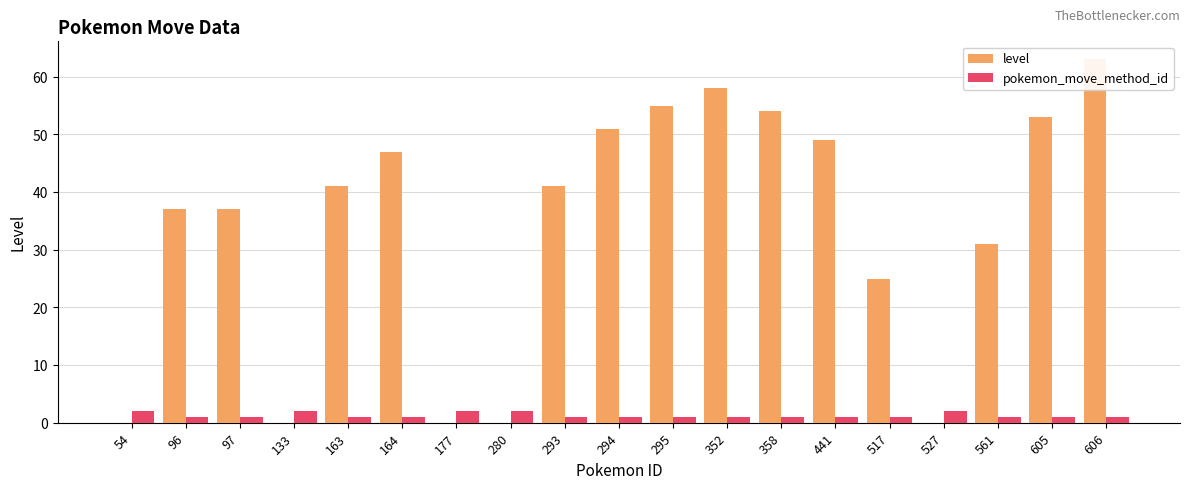

Rank the series by their maximum value, from lowest to highest.

pokemon_move_method_id, level